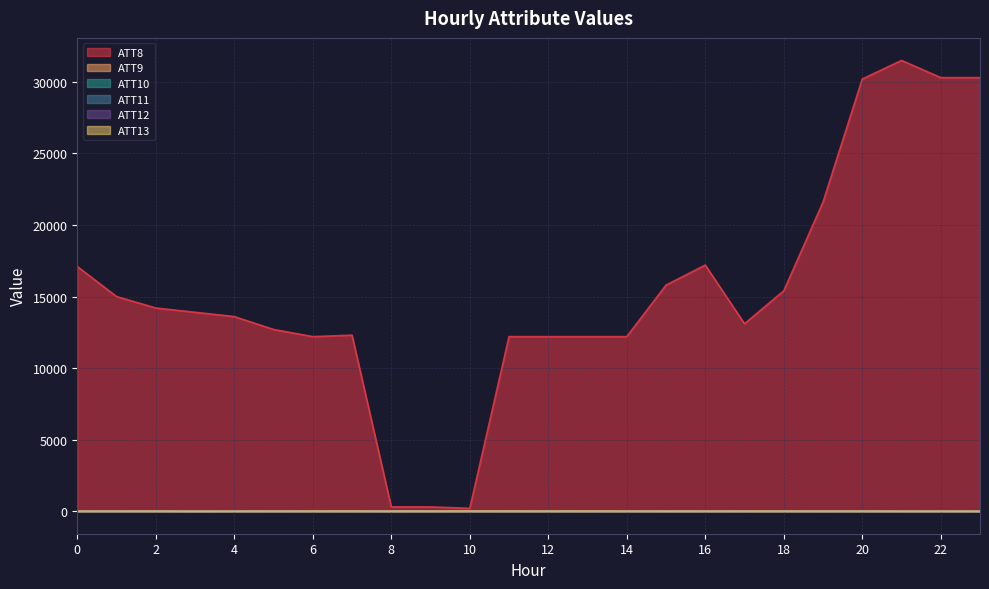

Reading left to right, list all the values displayed in this chart.

ATT8: 0=17100.0	1=15000.0	2=14200.0	3=13900.0	4=13600.0	5=12700.0	6=12200.0	7=12300.0	8=300.0	9=300.0	10=200.0	11=12200.0	12=12200.0	13=12200.0	14=12200.0	15=15800.0	16=17200.0	17=13100.0	18=15400.0	19=21600.0	20=30200.0	21=31500.0	22=30300.0	23=30300.0
ATT9: 0=5.2	1=4.3	2=2.4	3=2.3	4=2.0	5=1.7	6=1.8	7=2.3	8=2.8	9=4.4	10=4.9	11=4.0	12=4.5	13=5.9	14=6.4	15=6.7	16=4.6	17=8.6	18=3.9	19=4.0	20=6.1	21=7.0	22=8.0	23=6.7
ATT10: 0=7.3	1=12.0	2=15.4	3=13.4	4=13.1	5=12.1	6=9.5	7=9.3	8=11.3	9=12.7	10=15.5	11=16.4	12=17.9	13=14.0	14=13.2	15=12.1	16=12.4	17=16.1	18=18.4	19=15.7	20=18.4	21=19.1	22=19.7	23=21.8
ATT11: 0=8.8	1=9.9	2=8.4	3=8.2	4=9.6	5=9.7	6=12.3	7=11.2	8=12.1	9=8.4	10=13.4	11=9.4	12=10.0	13=12.1	14=10.1	15=9.5	16=10.8	17=11.8	18=7.5	19=6.6	20=6.8	21=1.9	22=2.5	23=2.5
ATT12: 0=10.8	1=11.3	2=10.1	3=12.2	4=11.1	5=12.6	6=11.2	7=12.6	8=13.4	9=12.3	10=10.9	11=12.1	12=13.9	13=11.1	14=13.9	15=13.0	16=12.5	17=11.1	18=14.8	19=13.3	20=15.7	21=15.1	22=12.6	23=13.5
ATT13: 0=8.1	1=8.1	2=8.1	3=3.7	4=5.9	5=7.3	6=9.6	7=10.1	8=6.5	9=7.3	10=11.5	11=10.1	12=8.6	13=11.4	14=9.1	15=6.2	16=7.3	17=8.7	18=8.9	19=7.6	20=7.4	21=5.9	22=4.7	23=3.7